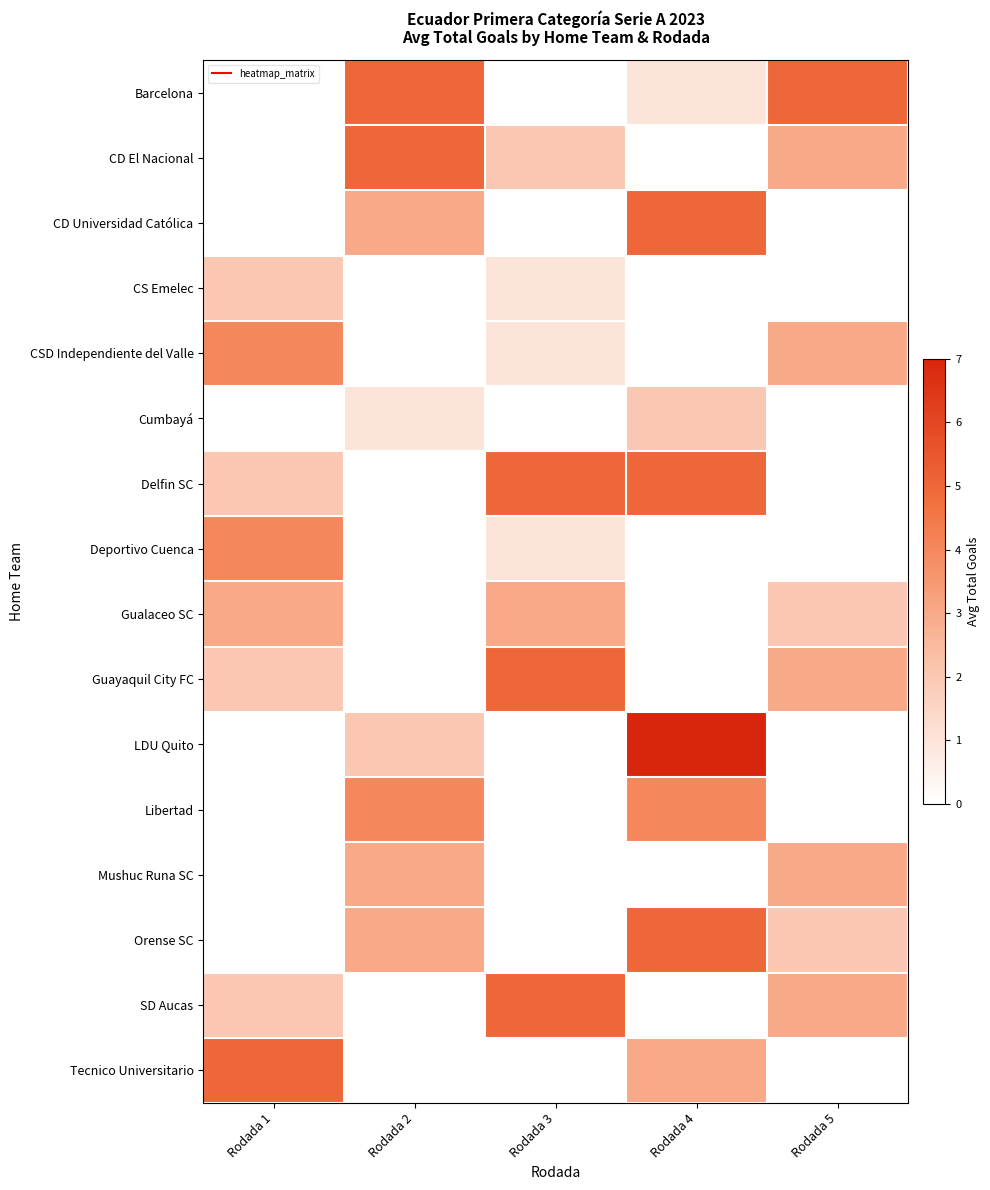

Reading left to right, what are all the values shown in this chart?

Barcelona: Rodada 1=0	Rodada 2=5	Rodada 3=0	Rodada 4=1	Rodada 5=5
CD El Nacional: Rodada 1=0	Rodada 2=5	Rodada 3=2	Rodada 4=0	Rodada 5=3
CD Universidad Católica: Rodada 1=0	Rodada 2=3	Rodada 3=0	Rodada 4=5	Rodada 5=0
CS Emelec: Rodada 1=2	Rodada 2=0	Rodada 3=1	Rodada 4=0	Rodada 5=0
CSD Independiente del Valle: Rodada 1=4	Rodada 2=0	Rodada 3=1	Rodada 4=0	Rodada 5=3
Cumbayá: Rodada 1=0	Rodada 2=1	Rodada 3=0	Rodada 4=2	Rodada 5=0
Delfin SC: Rodada 1=2	Rodada 2=0	Rodada 3=5	Rodada 4=5	Rodada 5=0
Deportivo Cuenca: Rodada 1=4	Rodada 2=0	Rodada 3=1	Rodada 4=0	Rodada 5=0
Gualaceo SC: Rodada 1=3	Rodada 2=0	Rodada 3=3	Rodada 4=0	Rodada 5=2
Guayaquil City FC: Rodada 1=2	Rodada 2=0	Rodada 3=5	Rodada 4=0	Rodada 5=3
LDU Quito: Rodada 1=0	Rodada 2=2	Rodada 3=0	Rodada 4=7	Rodada 5=0
Libertad: Rodada 1=0	Rodada 2=4	Rodada 3=0	Rodada 4=4	Rodada 5=0
Mushuc Runa SC: Rodada 1=0	Rodada 2=3	Rodada 3=0	Rodada 4=0	Rodada 5=3
Orense SC: Rodada 1=0	Rodada 2=3	Rodada 3=0	Rodada 4=5	Rodada 5=2
SD Aucas: Rodada 1=2	Rodada 2=0	Rodada 3=5	Rodada 4=0	Rodada 5=3
Tecnico Universitario: Rodada 1=5	Rodada 2=0	Rodada 3=0	Rodada 4=3	Rodada 5=0